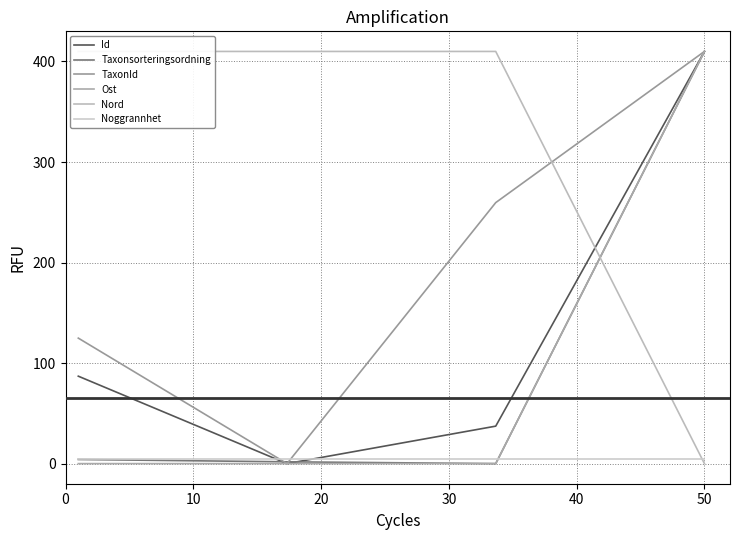

Does the chart have visible grid lines?

Yes